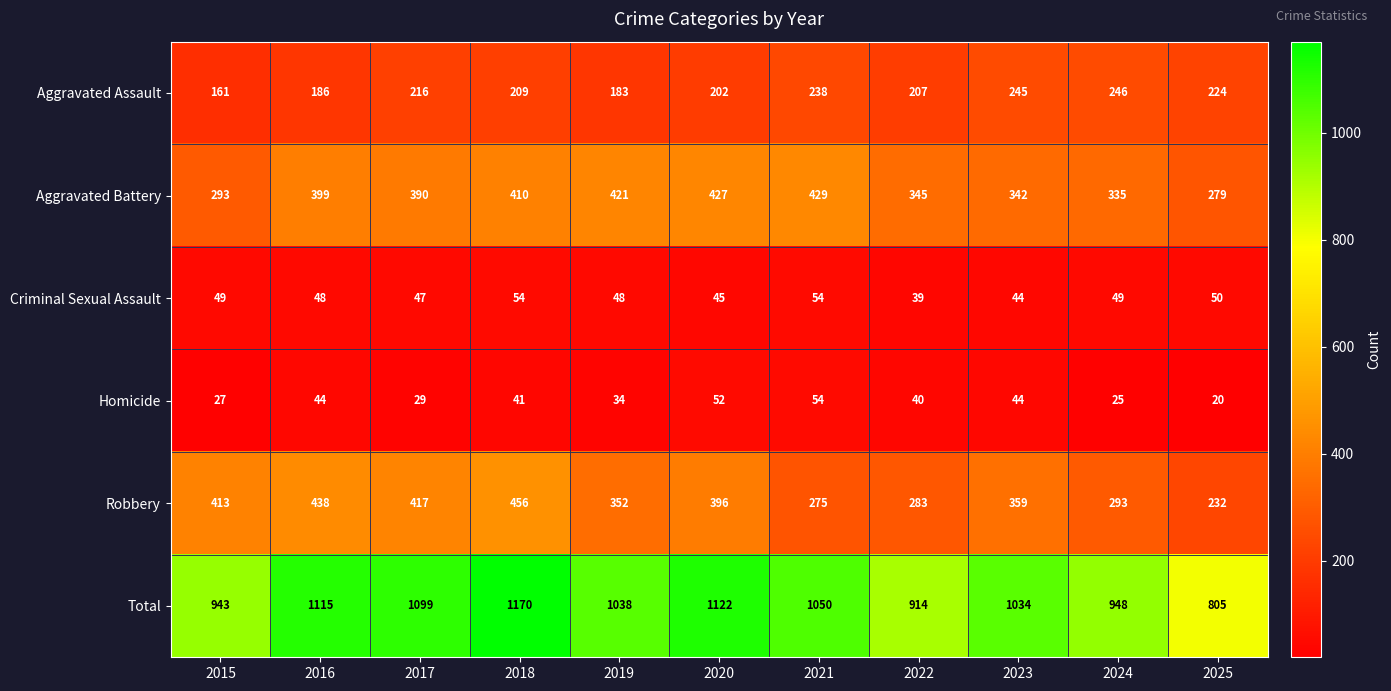

Between 2017 and 2021, which series saw the biggest shift?

Robbery